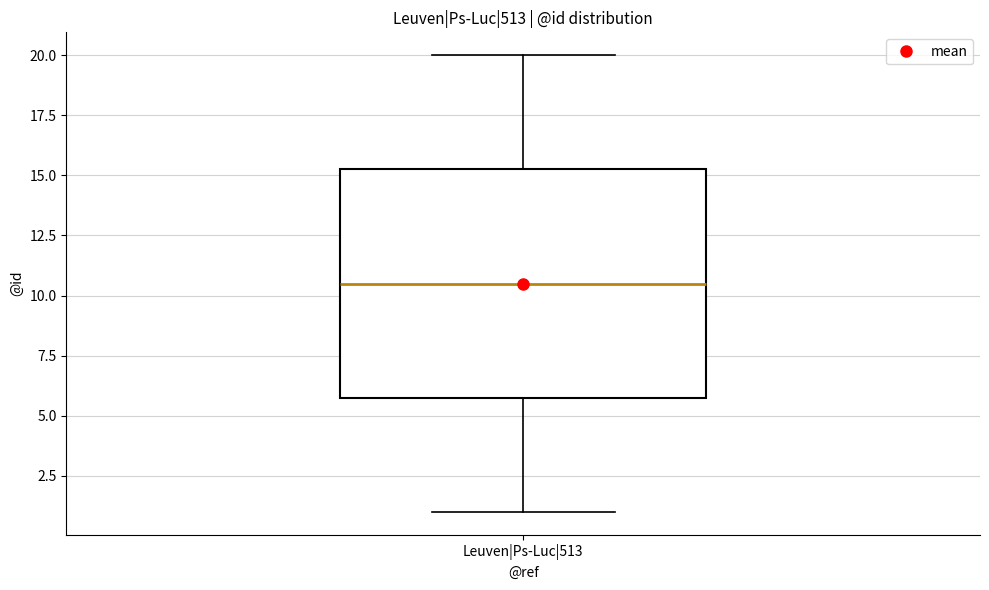

Read this box plot against the y-axis: the position of the median line, the range covered by the box, and the ends of both whiskers. The values are not printed on the chart, so give them approximately, as read against the axis.

median 10.5, box 6.0 to 15.5, whiskers 1.0 to 20.0